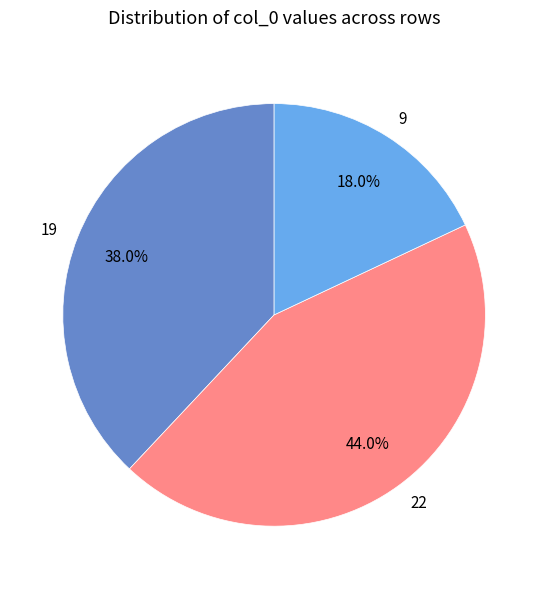

How much of the chart is everything except 19?

62.0%